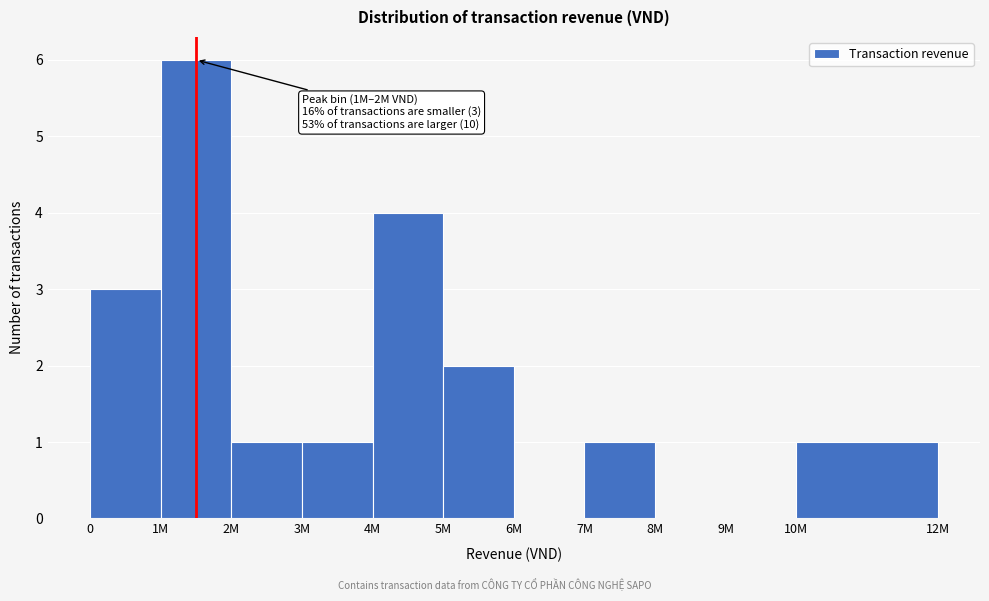

Reading left to right, transcribe all the data shown in this chart.

0=3	1M=6	2M=1	3M=1	4M=4	5M=2	6M=0	7M=1	8M=0	9M=0	10M=1